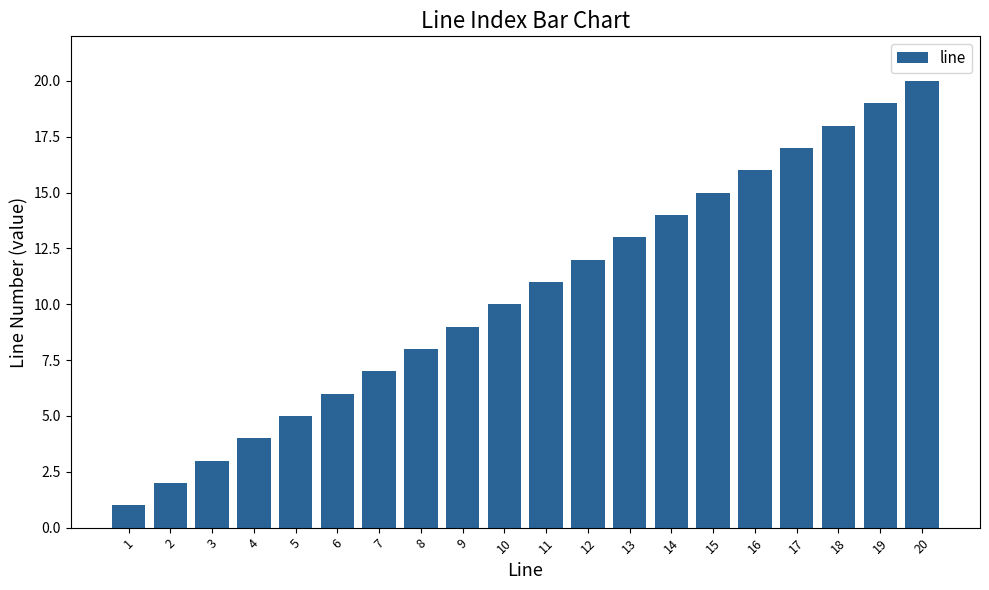

How many categories are shown in the chart?

20